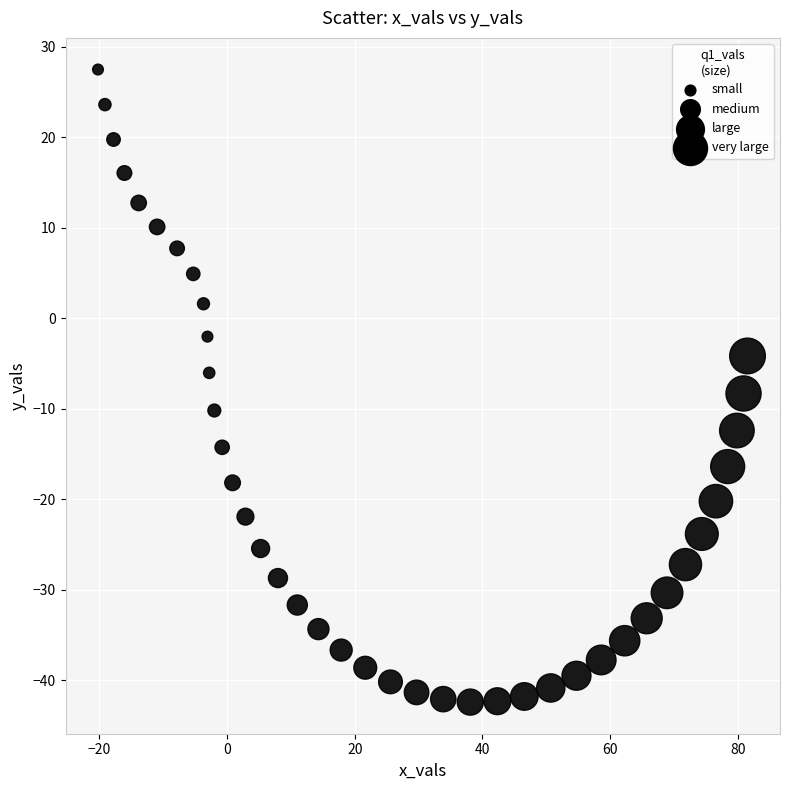

What is the range of Y values (max minus min)?

69.9